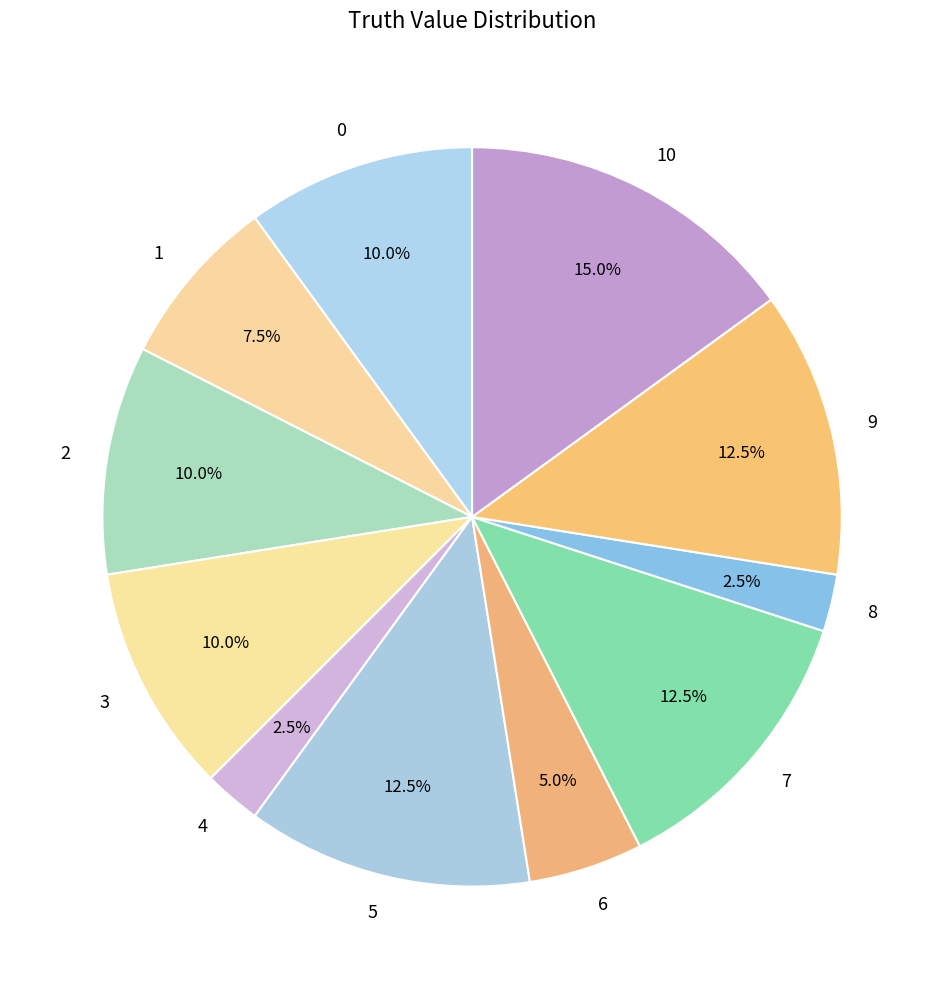

Approximately how many times larger is the value at 6 compared to 5?

0.4